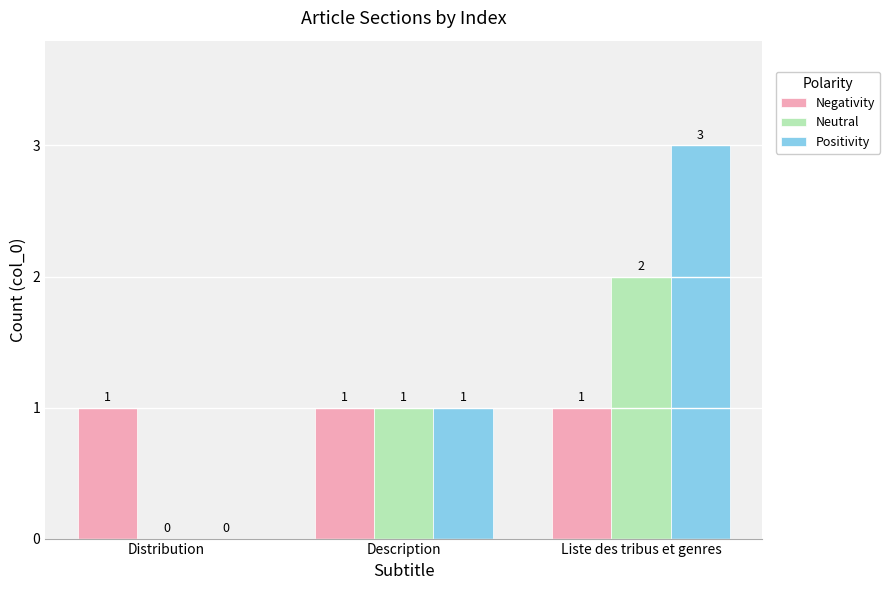

How many series are shown in this chart?

3